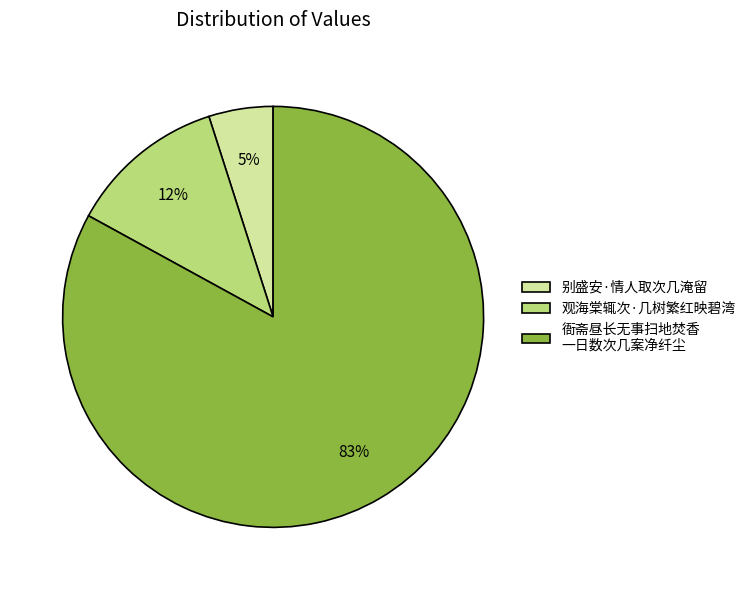

What is the ratio of the value at 别盛安·情人取次几淹留 to the value at 观海棠辄次·几树繁红映碧湾?

0.4